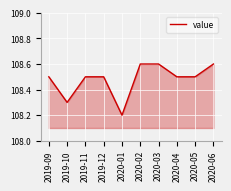

Is it true that the value at 2020-01 is 165.5?

False